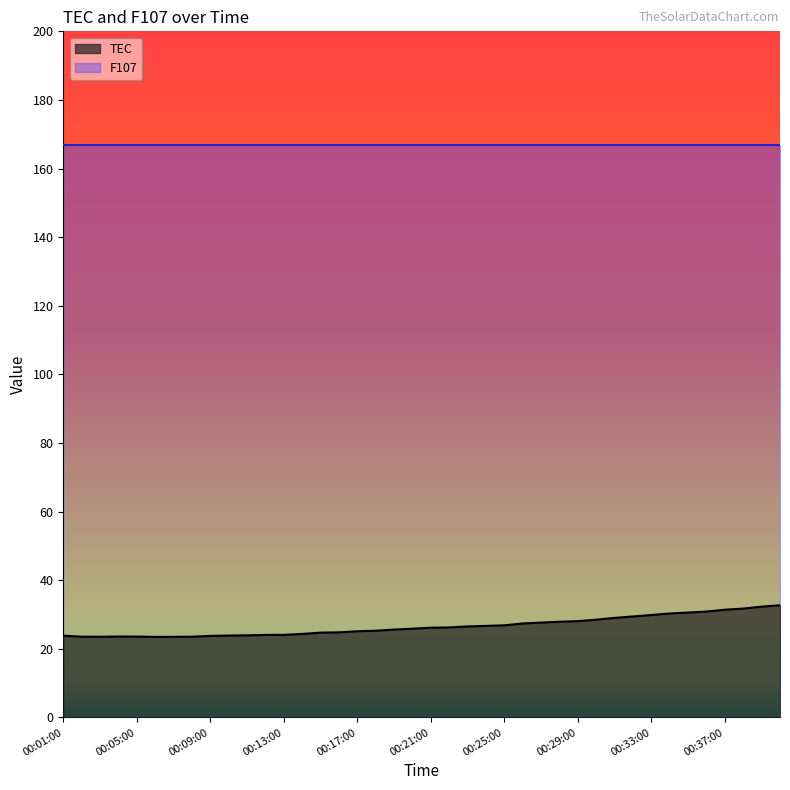

Which has a higher value, 00:24:00 or 00:26:00?

00:26:00